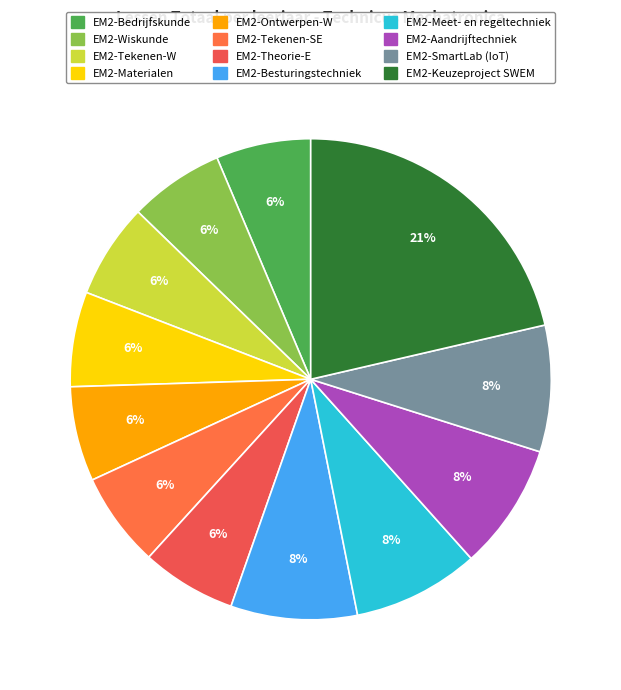

Rank the categories by value from highest to lowest.

EM2-Keuzeproject SWEM, EM2-Besturingstechniek, EM2-Meet- en regeltechniek, EM2-Aandrijftechniek, EM2-SmartLab (IoT), EM2-Bedrijfskunde, EM2-Wiskunde, EM2-Tekenen-W, EM2-Materialen, EM2-Ontwerpen-W, EM2-Tekenen-SE, EM2-Theorie-E